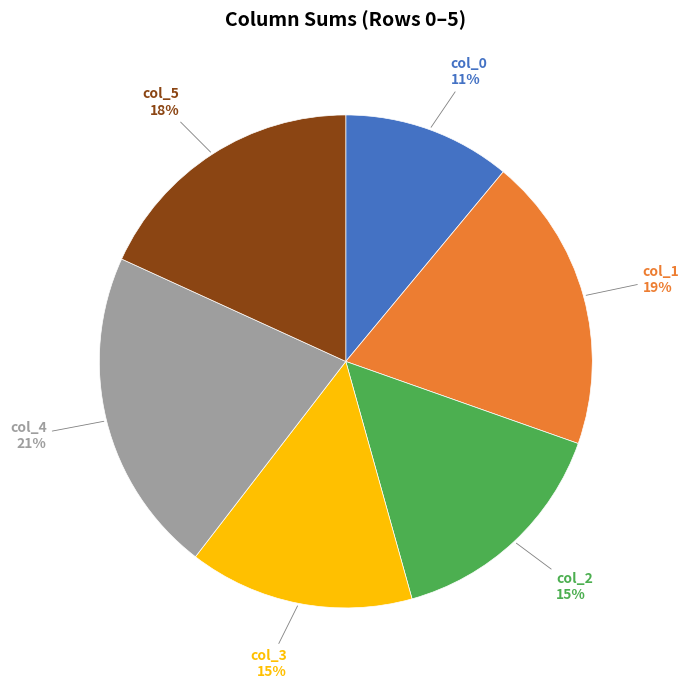

What percentage is the col_3 slice, to the nearest percent?

15%